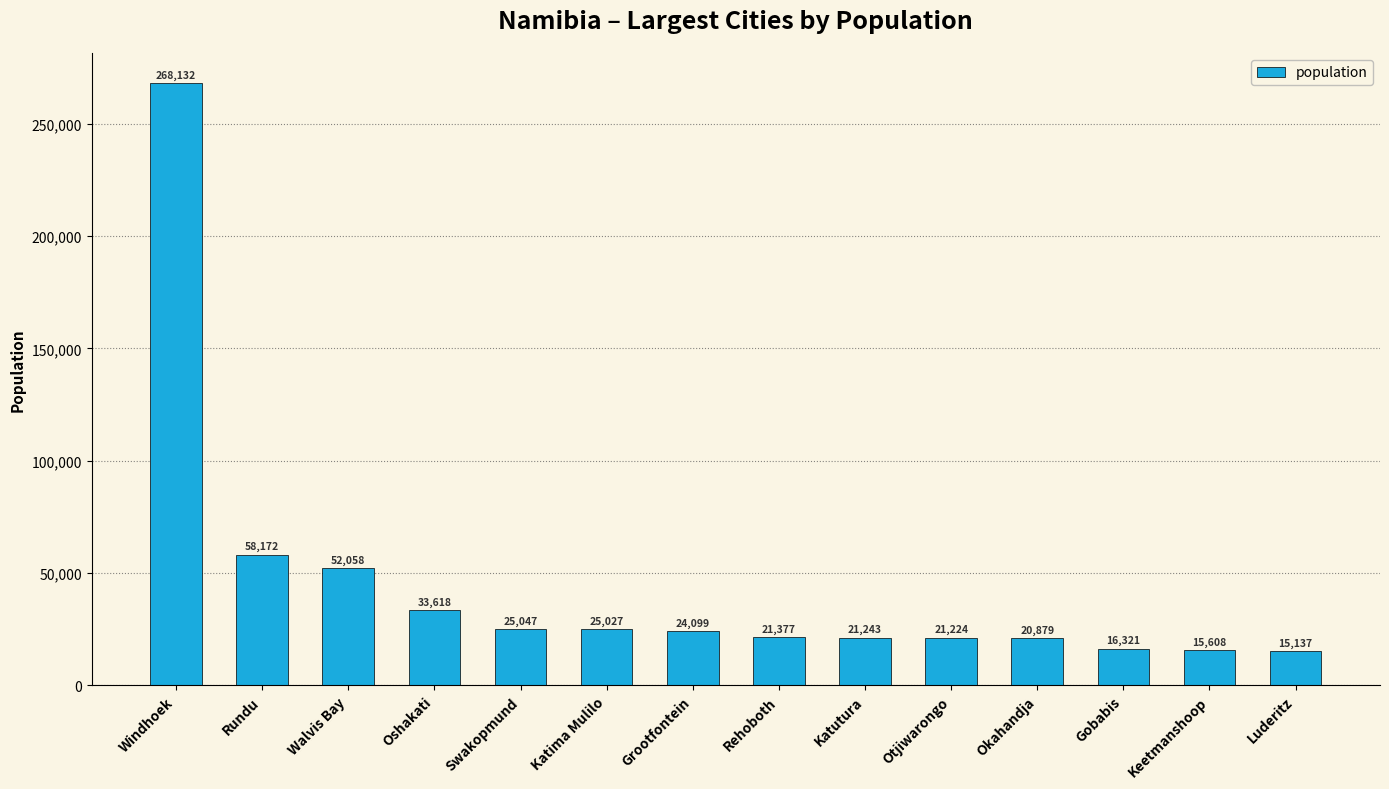

Reading left to right, what are all the values shown in this chart?

268132	58172	52058	33618	25047	25027	24099	21377	21243	21224	20879	16321	15608	15137